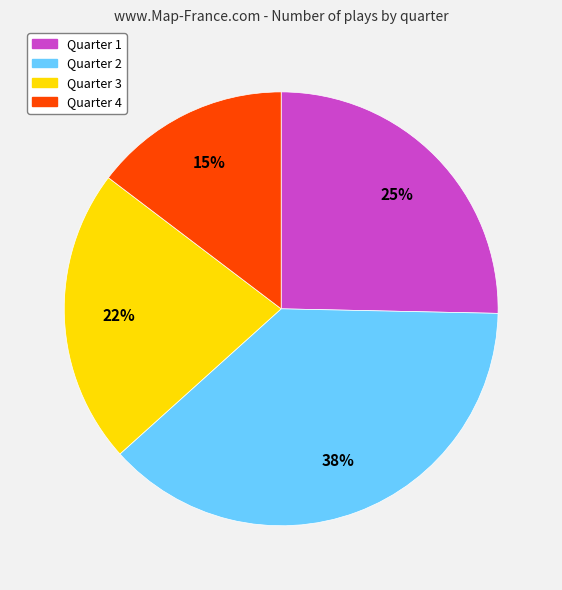

Is it true that Quarter 1 is 25% of the pie?

True